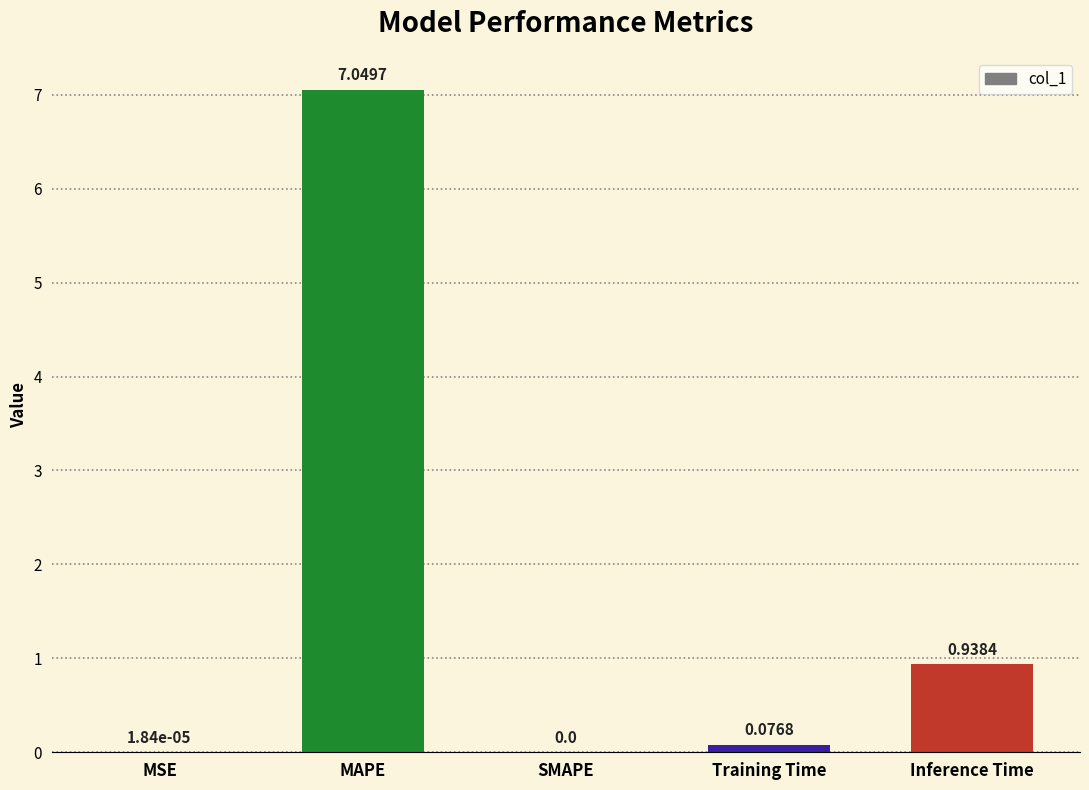

Where is the data nearest to the value 3?

Inference Time